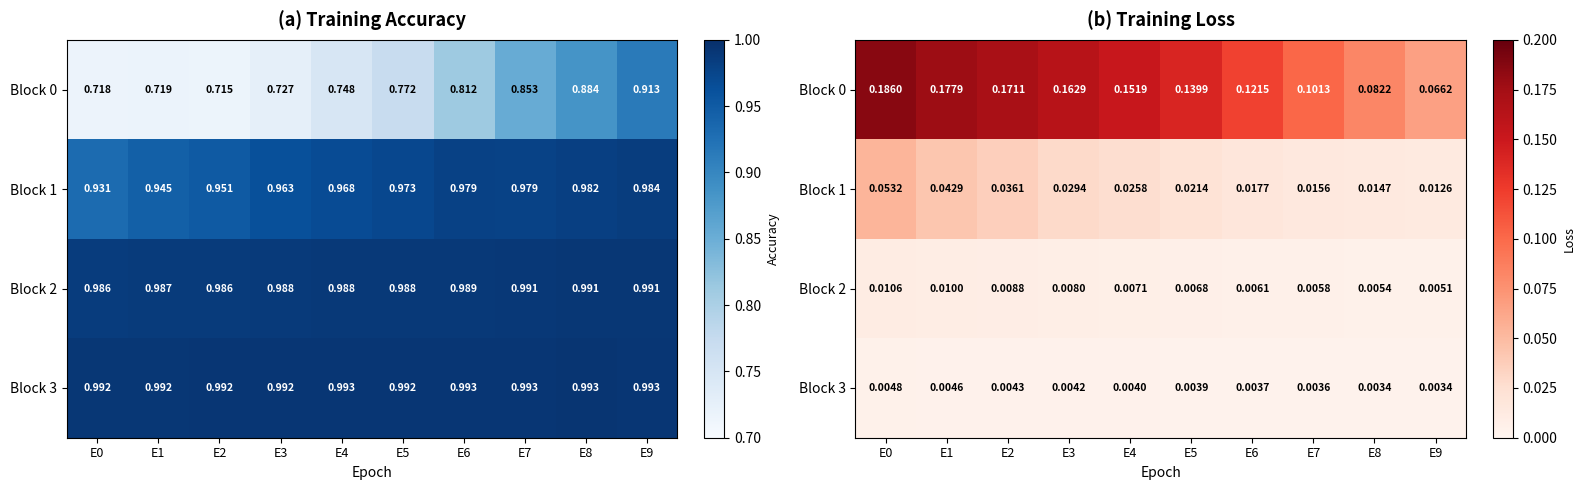

At how many categories does at least one series exceed 0?

10